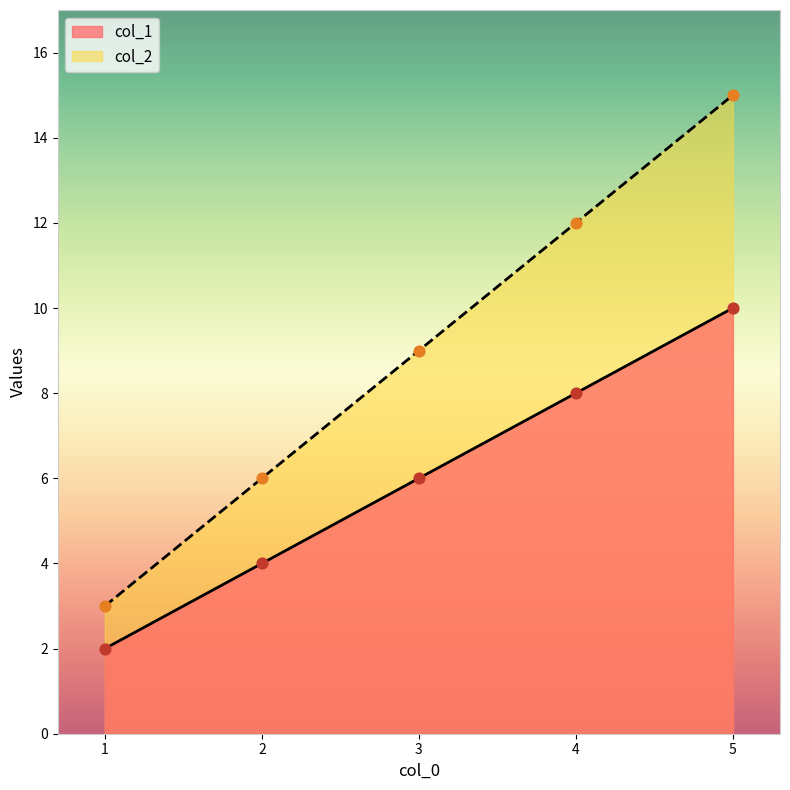

What are all the series names shown in the legend?

col_1, col_2